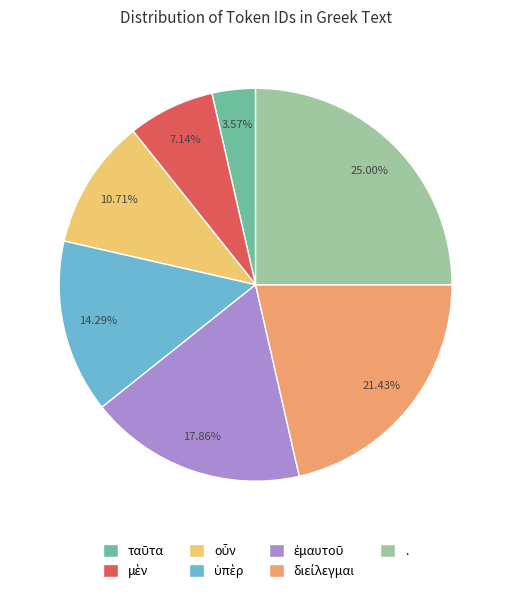

Which slice is the largest?

.